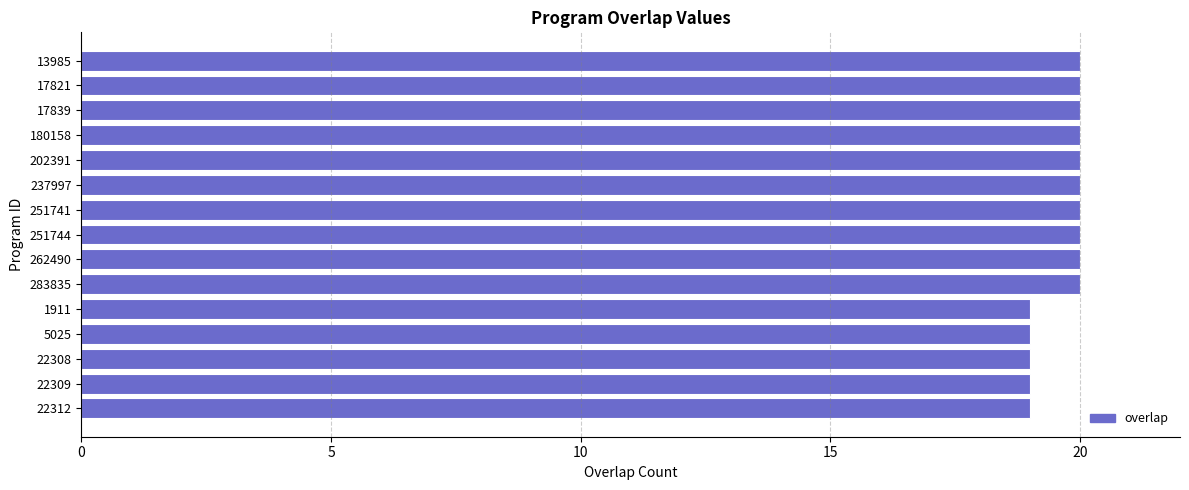

What is the greatest value displayed?

20